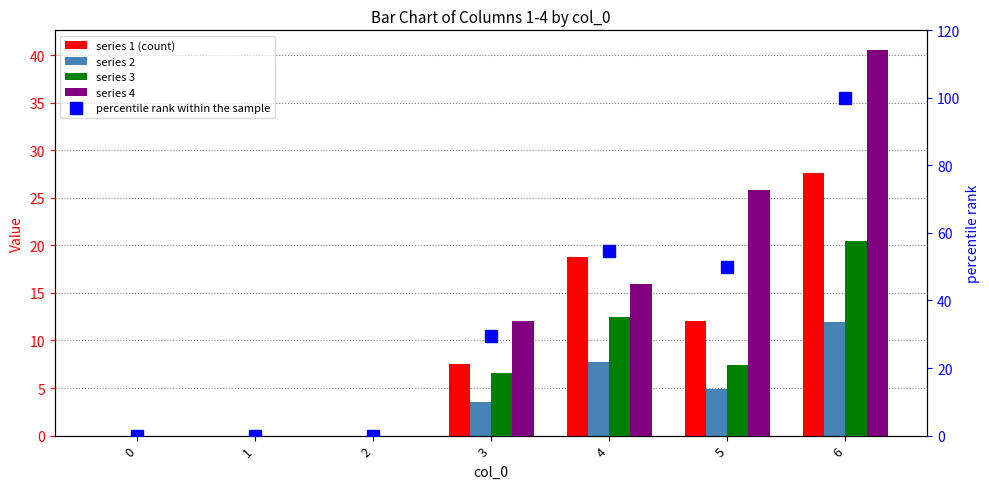

What is the change in value from 0 to 3?

+29.4